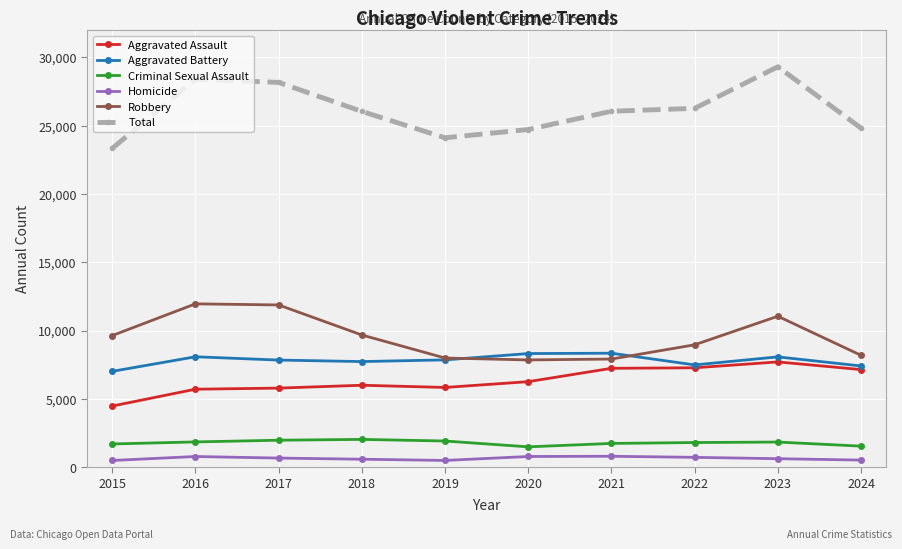

Rank the series at 2018 from highest to lowest value.

Total, Robbery, Aggravated Battery, Aggravated Assault, Criminal Sexual Assault, Homicide